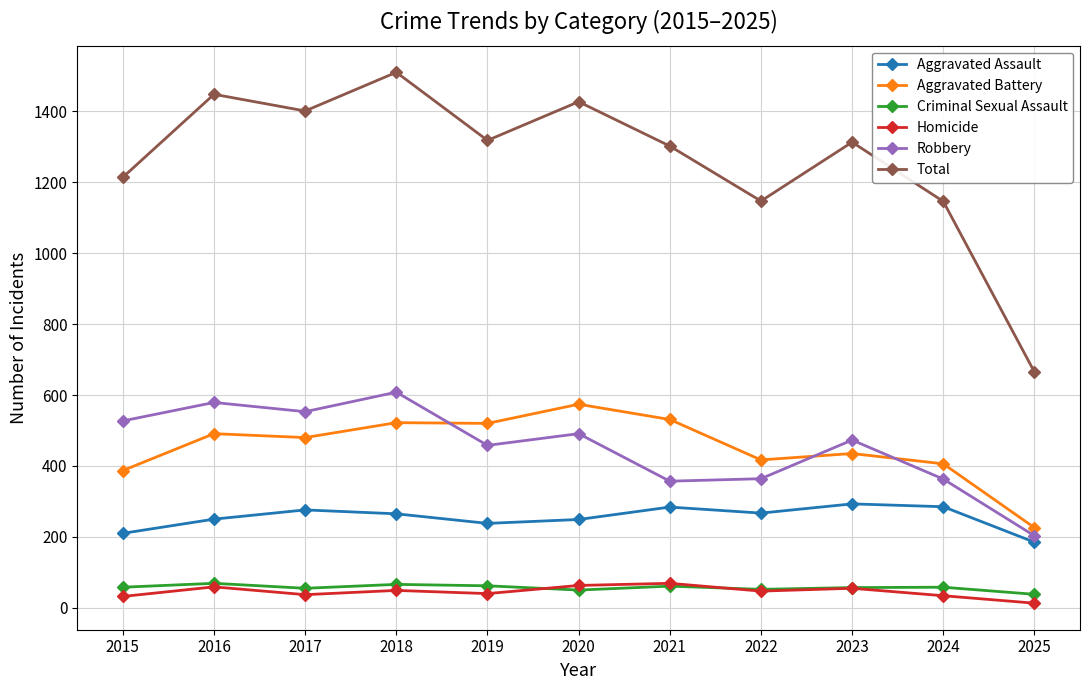

True or false: Robbery has more than 1 interior local peaks.

True